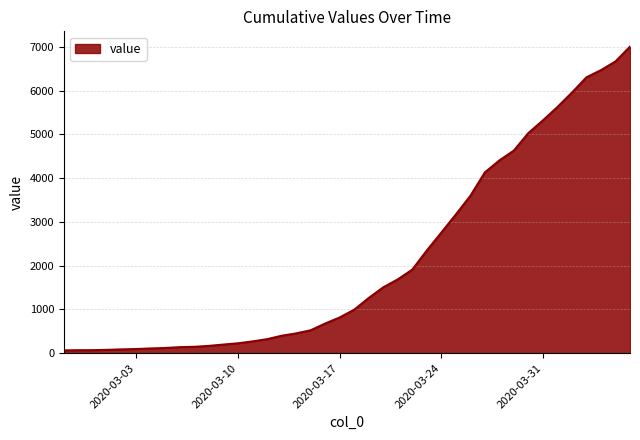

What is the average value?

2144